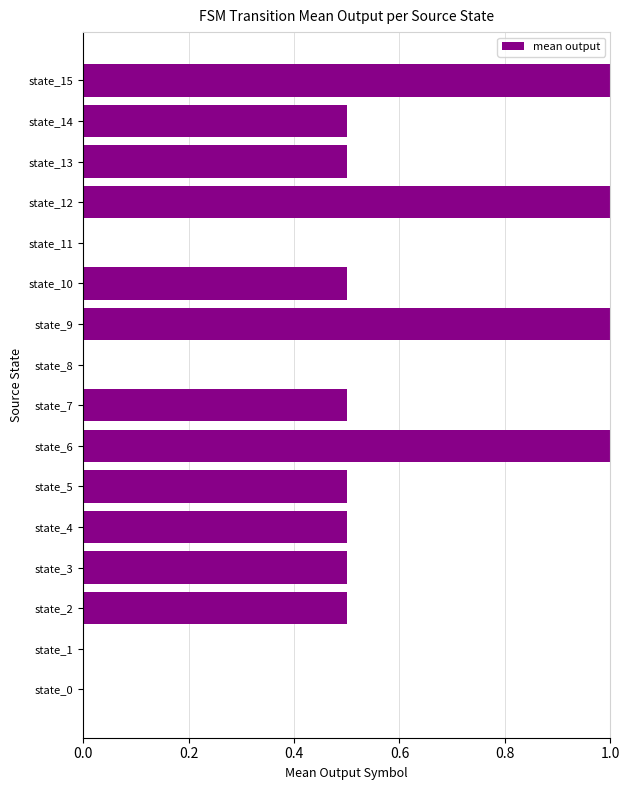

Are the bars grouped side by side (vs. stacked)?

No